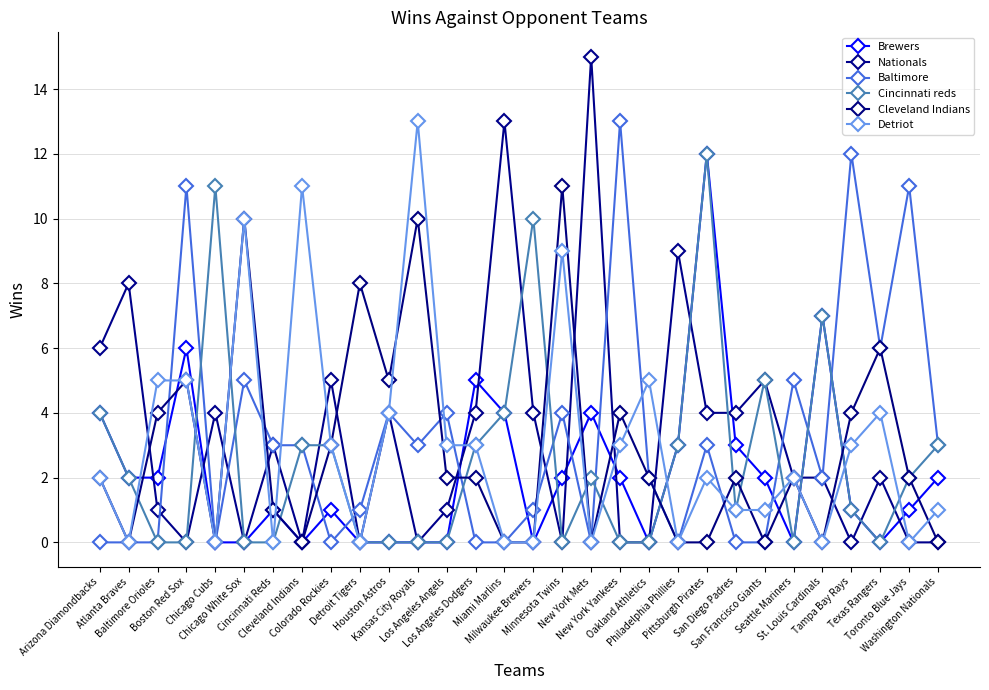

True or false: Cincinnati reds has more than 1 interior local peaks.

True